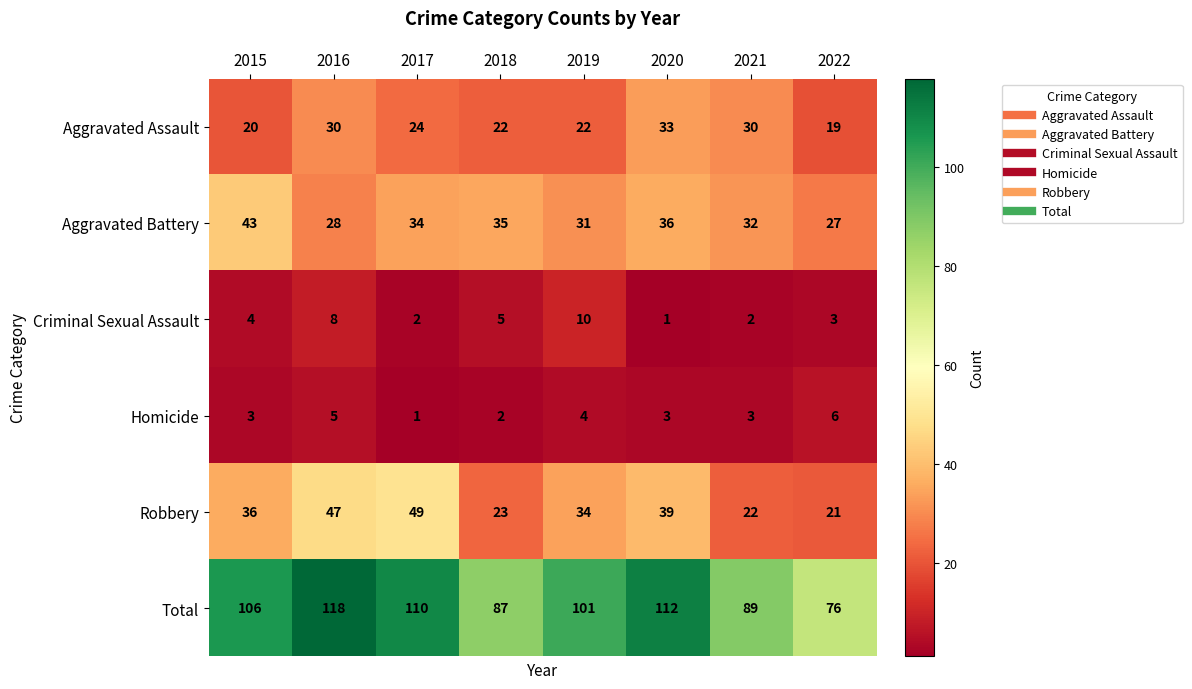

Rank the series by their maximum value, from highest to lowest.

Total, Robbery, Aggravated Battery, Aggravated Assault, Criminal Sexual Assault, Homicide